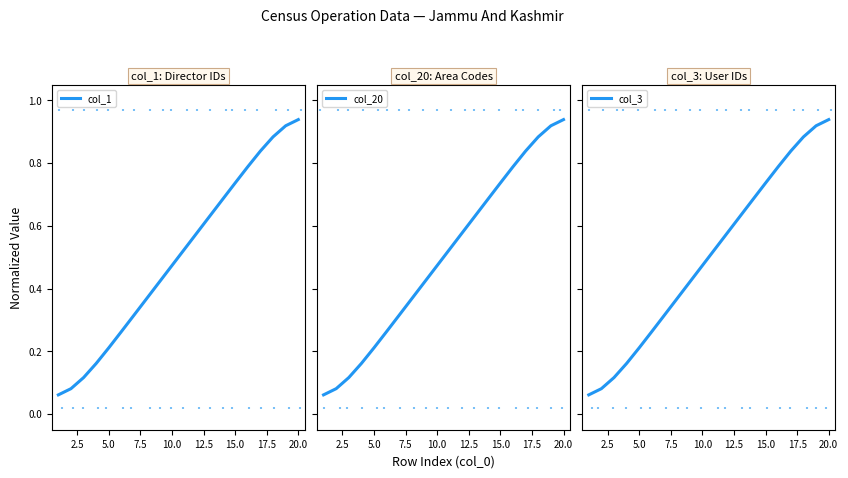

What are all the series names shown in the legend?

col_1, col_20, col_3